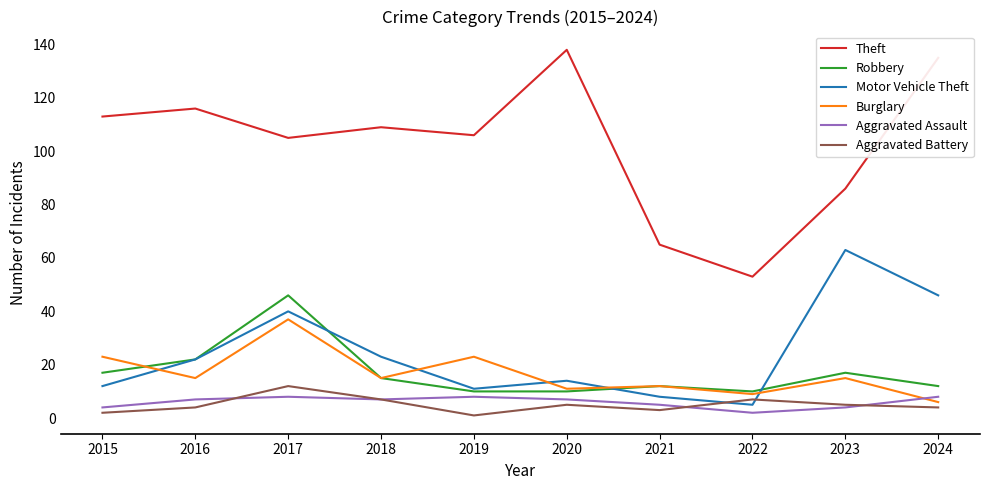

The value of Robbery at 2020 is 18. True or false?

False